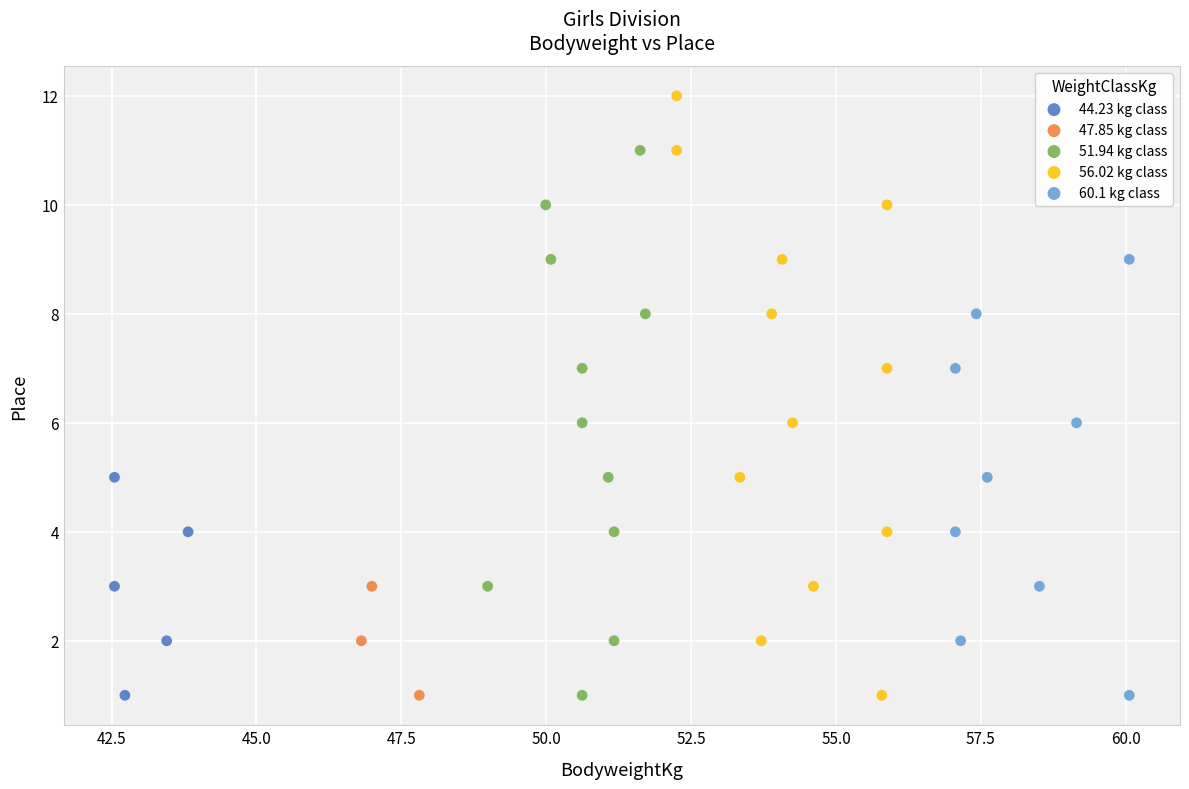

Which series has the largest Y range (max minus min)?

56.02 kg class